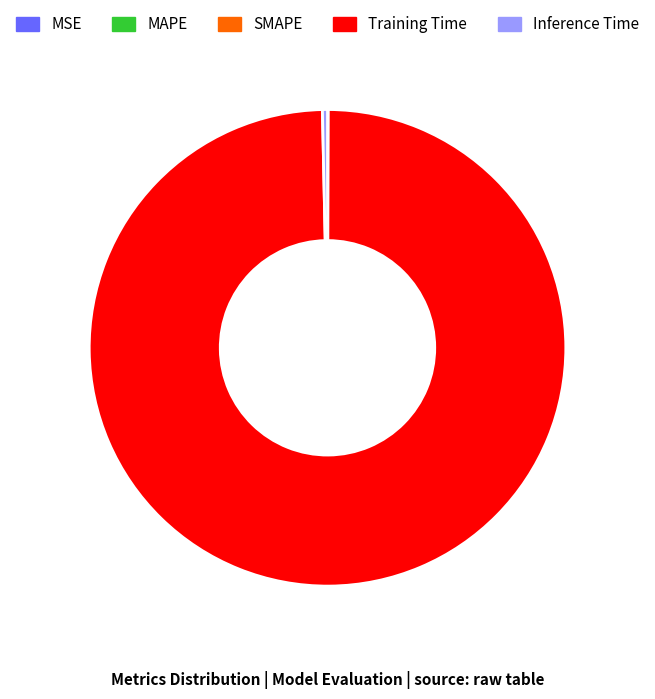

Is there a majority slice in this chart?

Yes